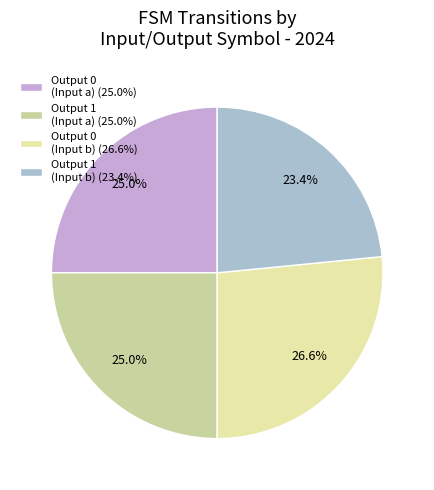

Which category has the biggest portion of the pie?

Output 0 (Input b) (26.6%)